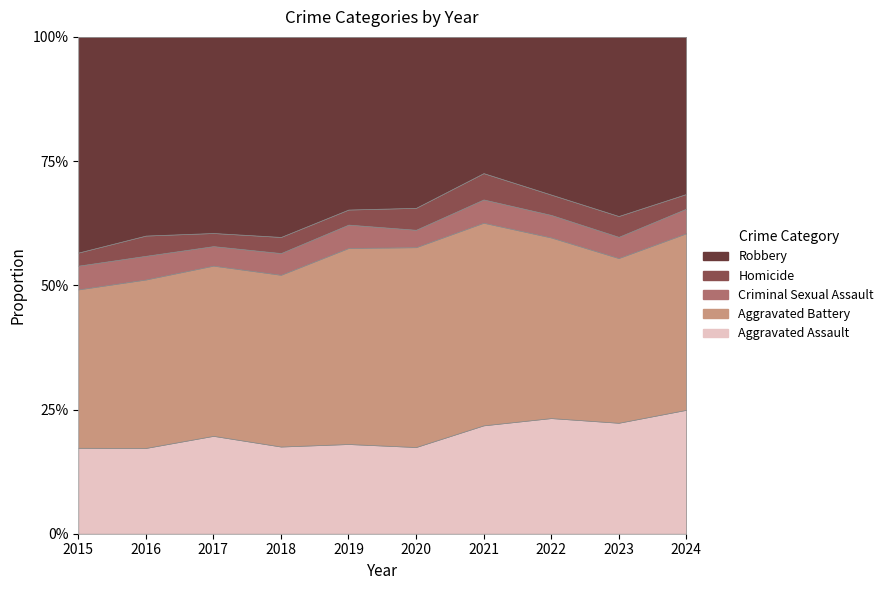

Which has a higher value, 2020 or 2024?

2024